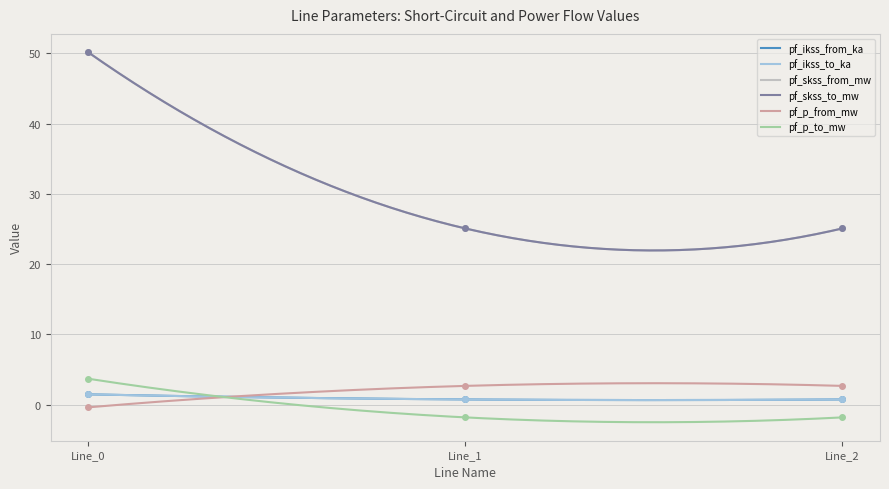

True or false: pf_ikss_from_ka has a value of 0.2 at Line_1.

False